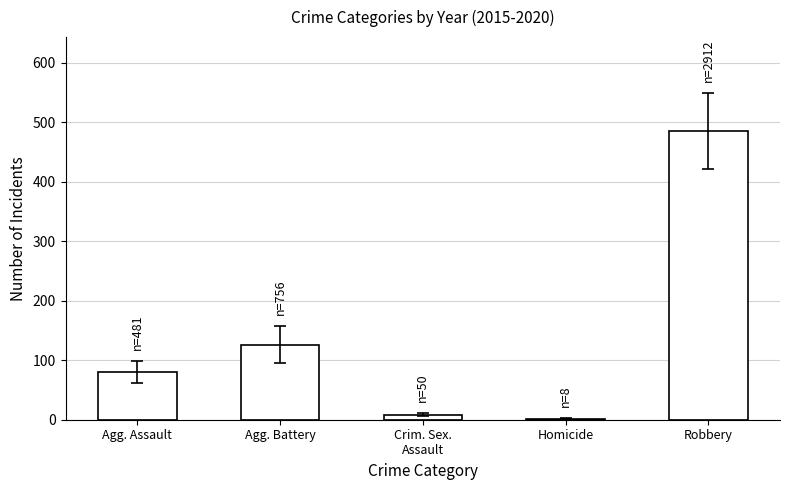

At which category does the chart reach its peak across all series?

Robbery